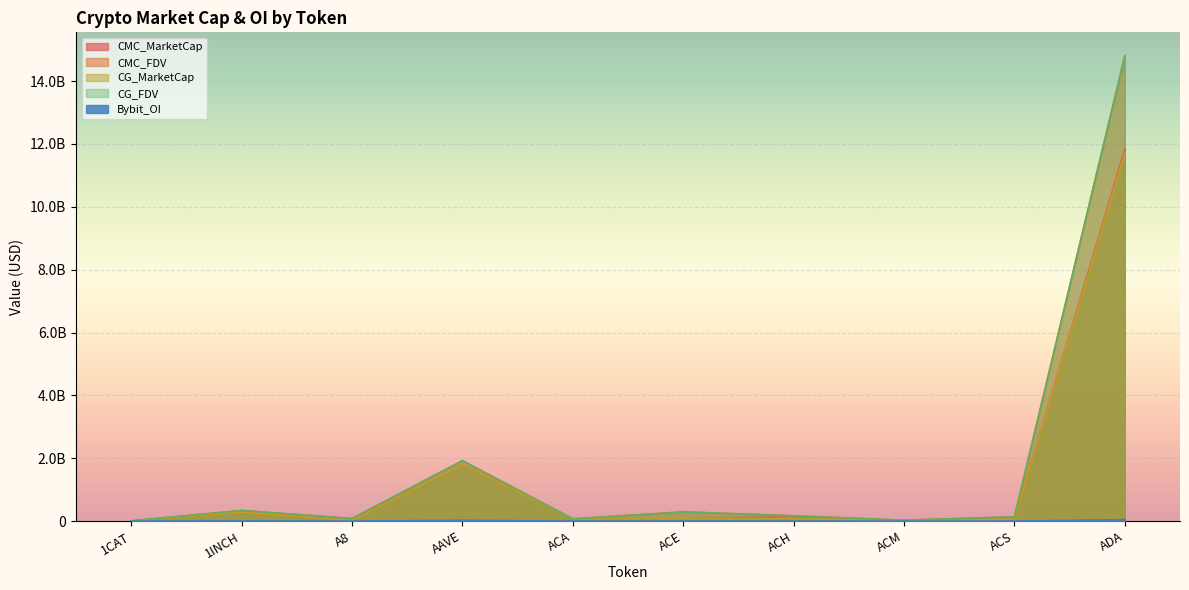

Rank the series at ACA from lowest to highest value.

Bybit_OI, CMC_MarketCap, CG_MarketCap, CG_FDV, CMC_FDV